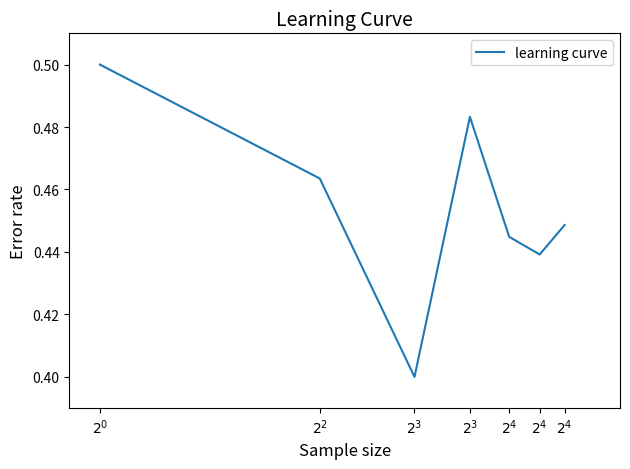

What is the difference between the maximum and second lowest values?

0.1